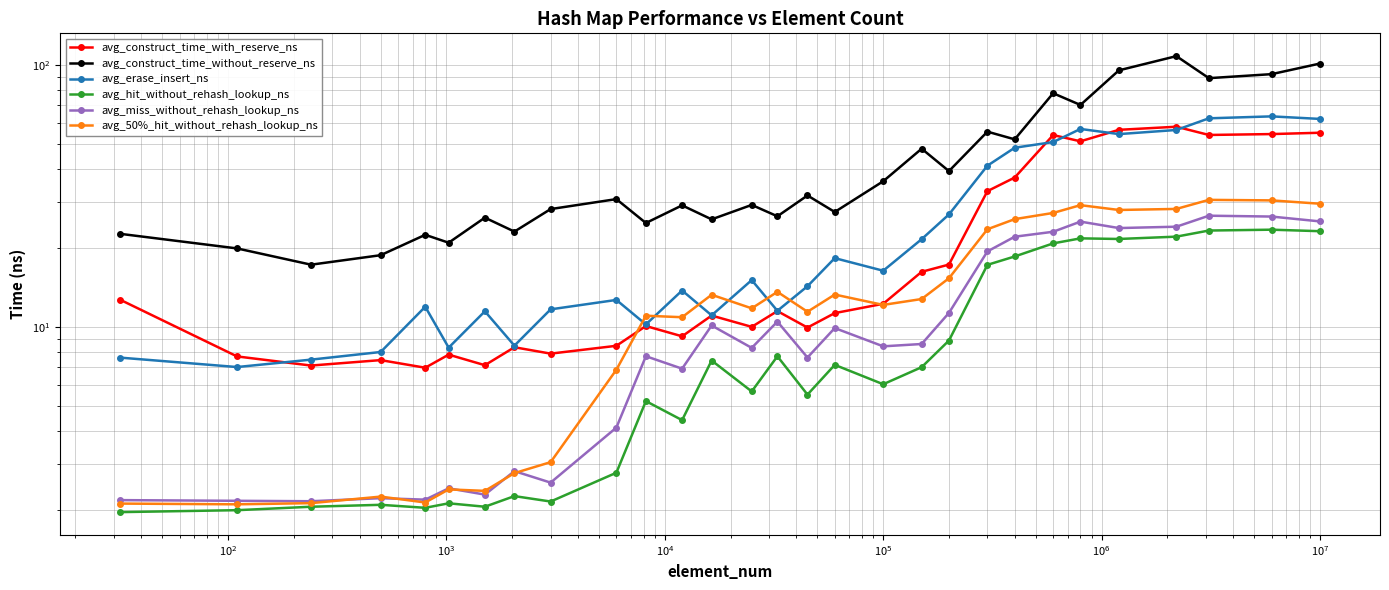

How many values in the avg_miss_without_rehash_lookup_ns series are below 8?

13